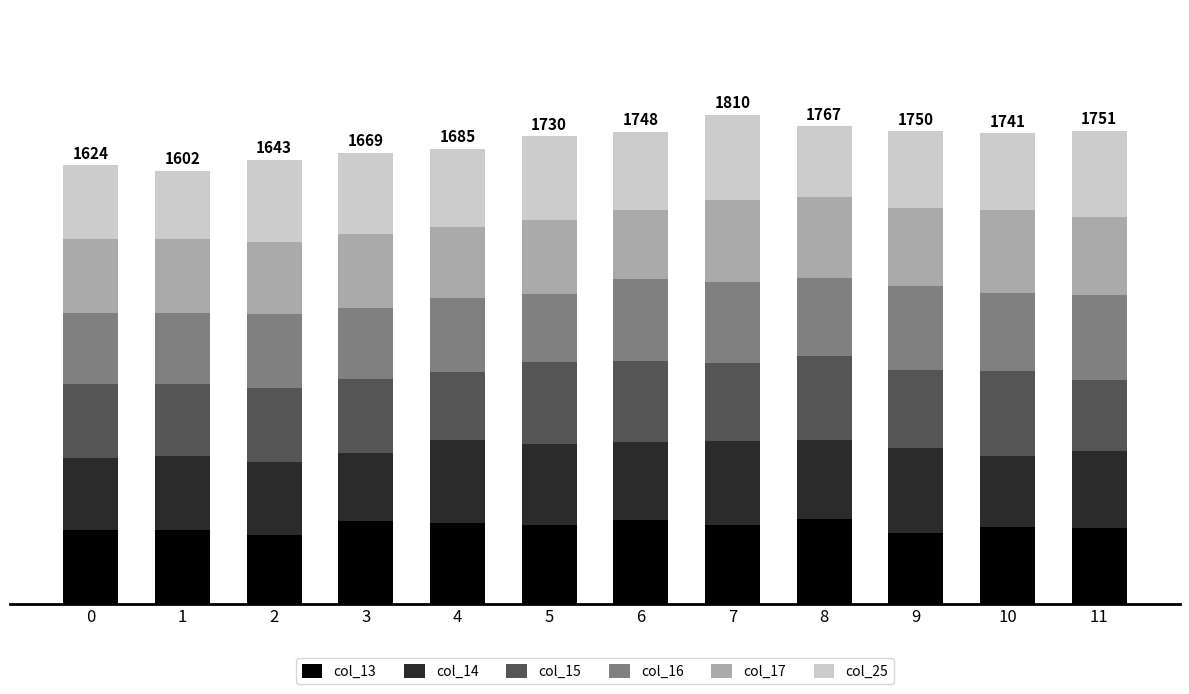

What are all the series names shown in the legend?

col_13, col_14, col_15, col_16, col_17, col_25